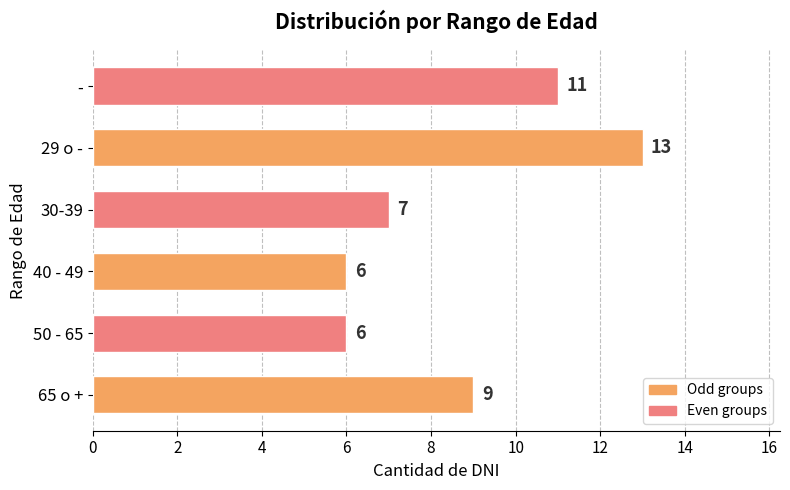

Count the values in the range 6 to 11.

5